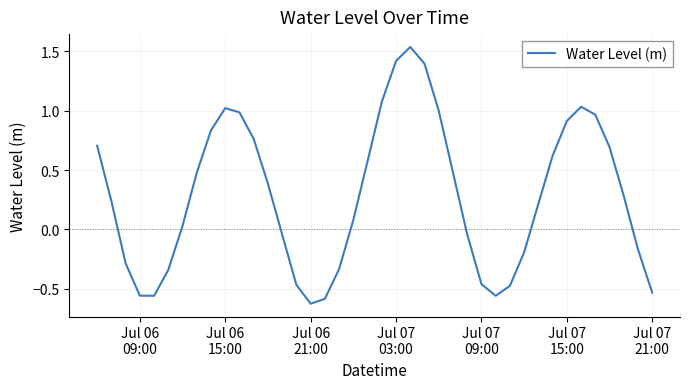

What is the difference between the maximum and minimum values?

2.2